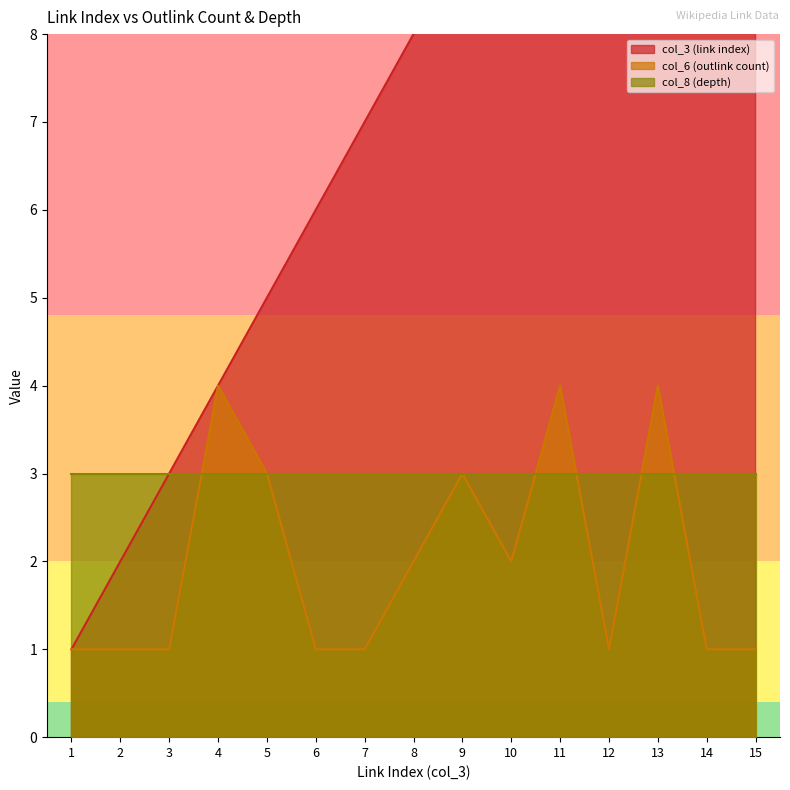

How many interior local valleys does the col_6 (outlink count) series have?

2